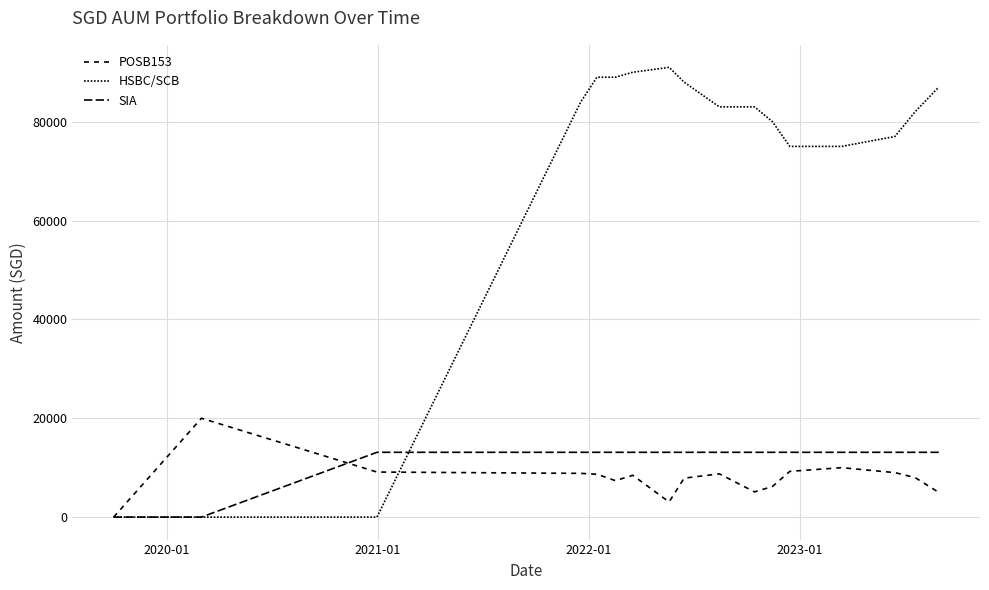

Reading left to right, list all the values displayed in this chart.

POSB153: 0.0	20000.0	9117.0	8848.0	8672.0	7372.0	8462.0	3067.0	7877.0	8751.0	5099.0	6195.0	9251.0	10000.0	9000.0	8000.0	5000.0
HSBC/SCB: 0.0	0.0	0.0	84000.0	89000.0	89000.0	90000.0	91000.0	88000.0	83000.0	83000.0	80000.0	75000.0	75000.0	77000.0	82000.0	87000.0
SIA: 0.0	0.0	13108.5	13108.5	13108.5	13108.5	13108.5	13108.5	13108.5	13108.5	13108.5	13108.5	13108.5	13108.5	13108.5	13108.5	13108.5